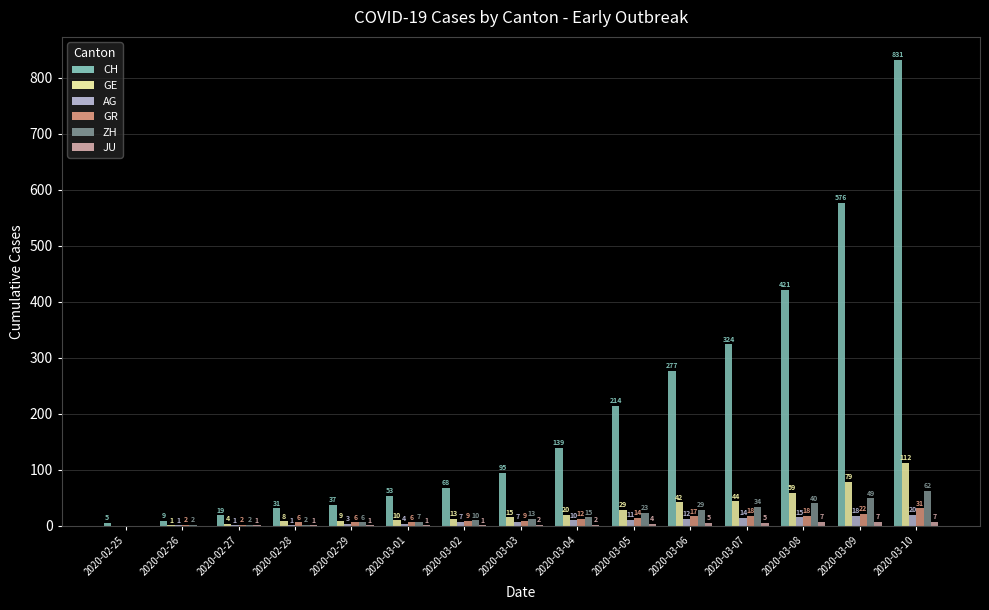

What is the greatest value displayed?

831